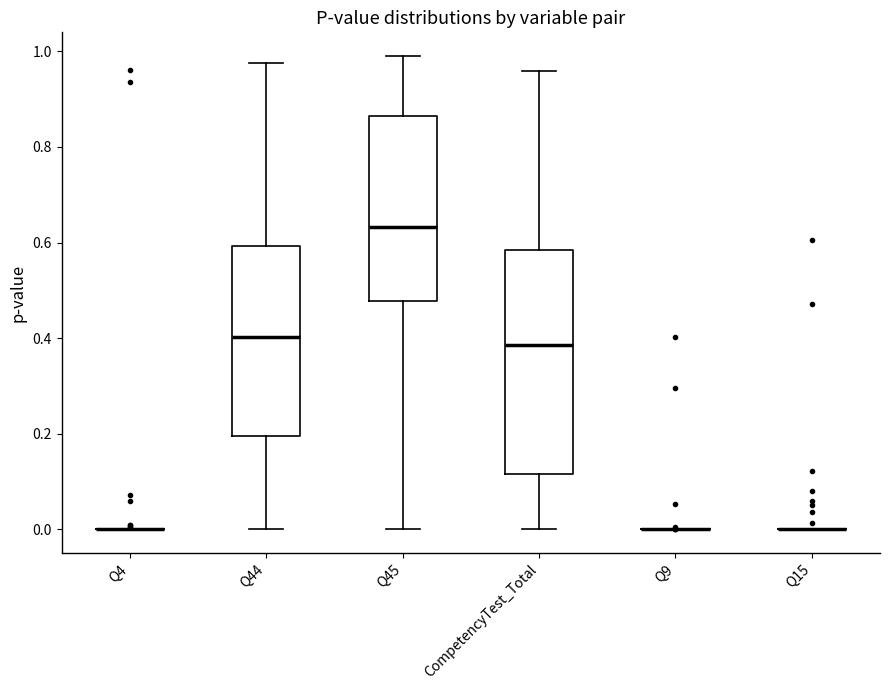

Which box is the tallest, from its lower edge to its upper edge?

CompetencyTest_Total